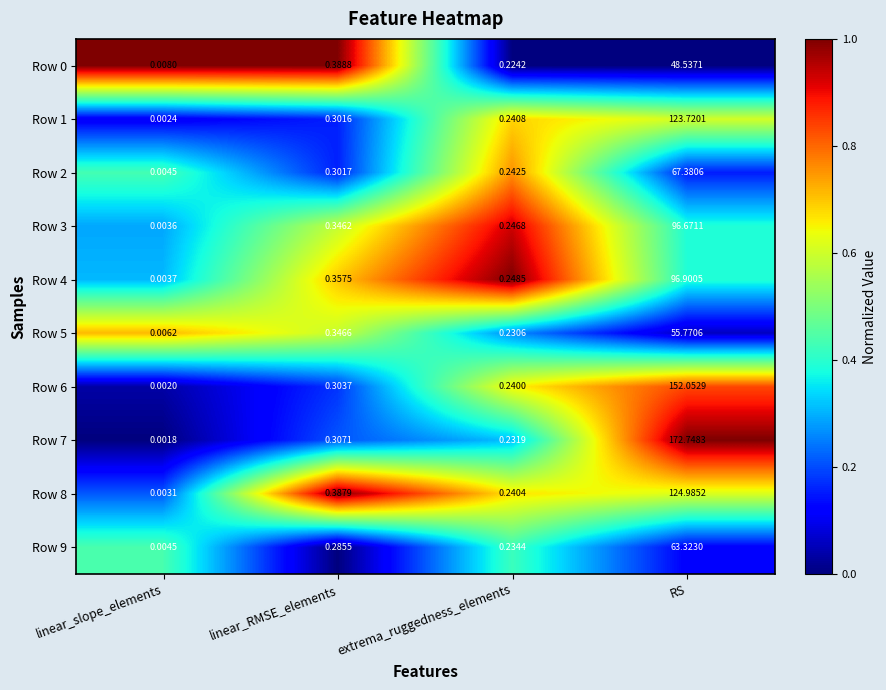

At which category is the sum across all series the highest?

RS